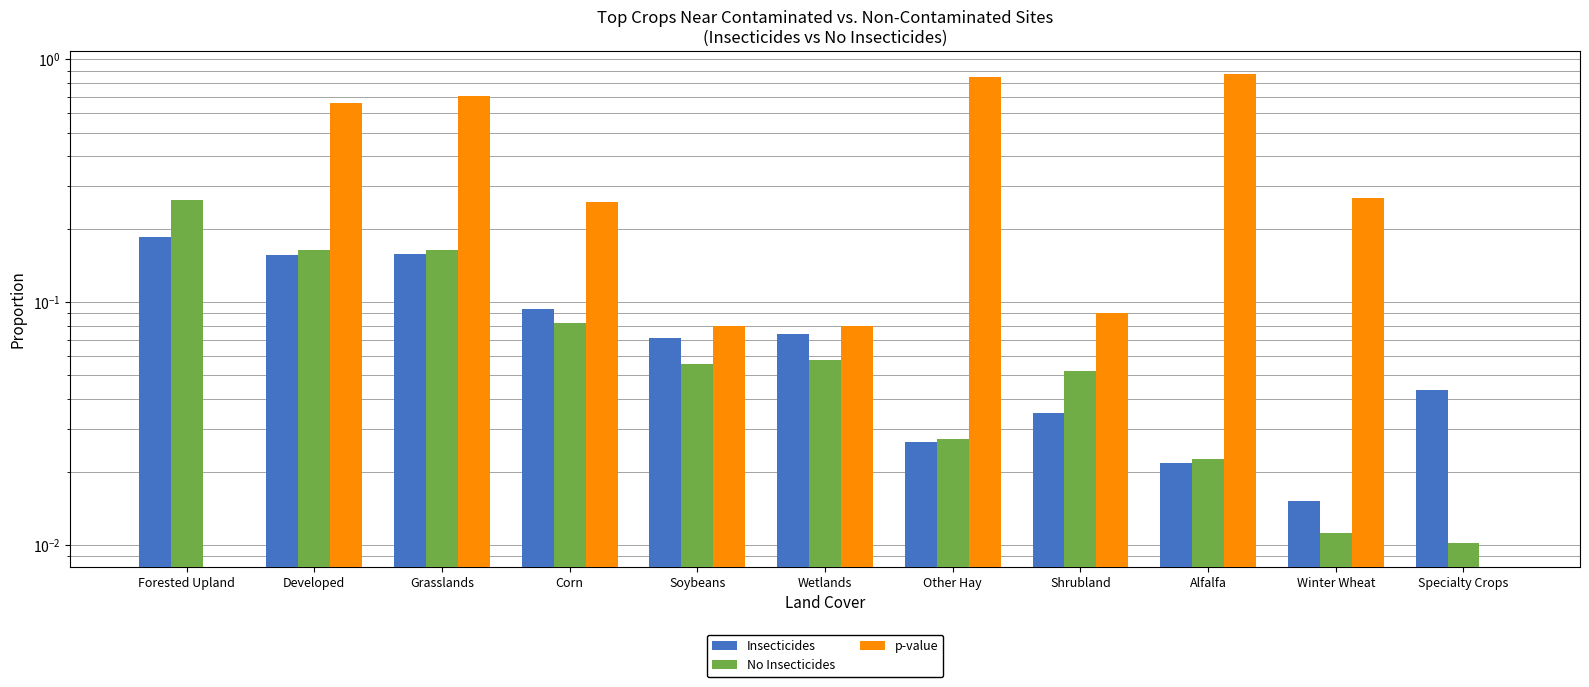

Which series has the largest total across all categories?

p-value